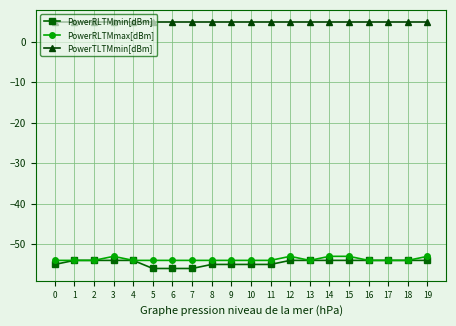

True or false: PowerRLTMmax[dBm] and PowerTLTMmin[dBm] cross at least once.

False